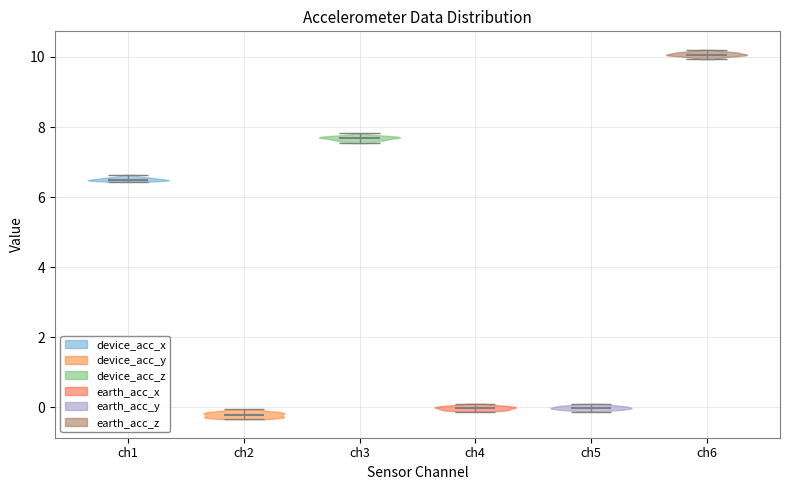

Reading left to right, read every violin against the y-axis: where its median line is, and the lowest and highest points it reaches. The values are not printed on the chart, so give them approximately, as read against the axis.

ch1: median line 6.4, lowest point 6.4, highest point 6.6
ch2: median line -0.2, lowest point -0.4, highest point 0.0
ch3: median line 7.6, lowest point 7.6, highest point 7.8
ch4: median line 0.0, lowest point -0.2, highest point 0.2
ch5: median line 0.0, lowest point -0.2, highest point 0.0
ch6: median line 10.0, lowest point 10.0, highest point 10.2